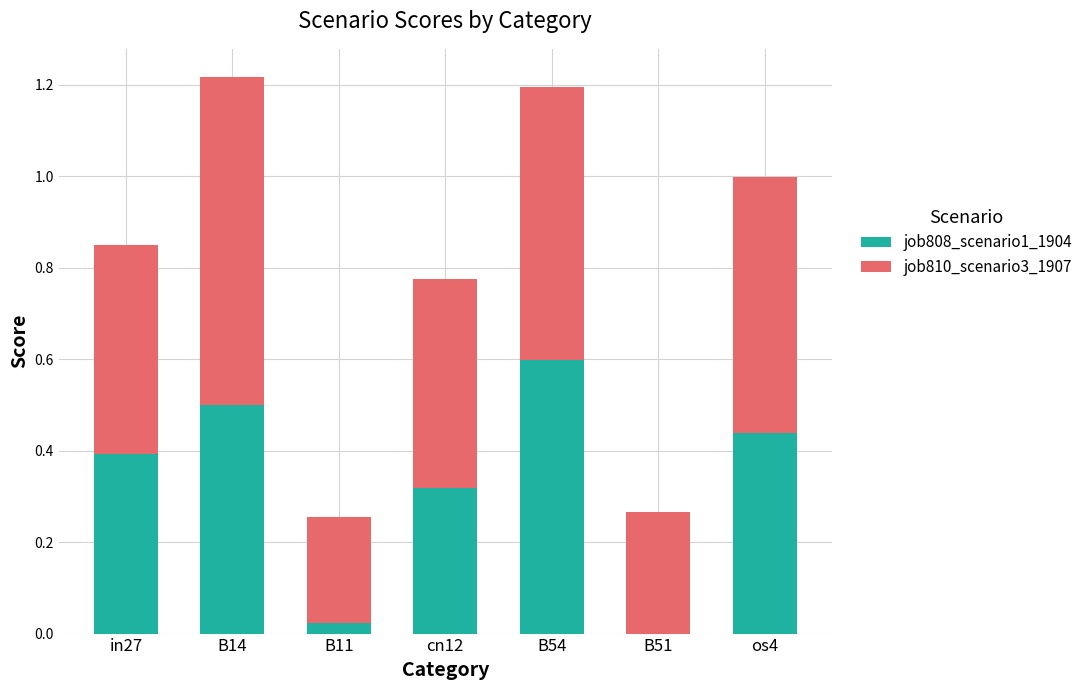

What is the total value across all series at in27?

0.9